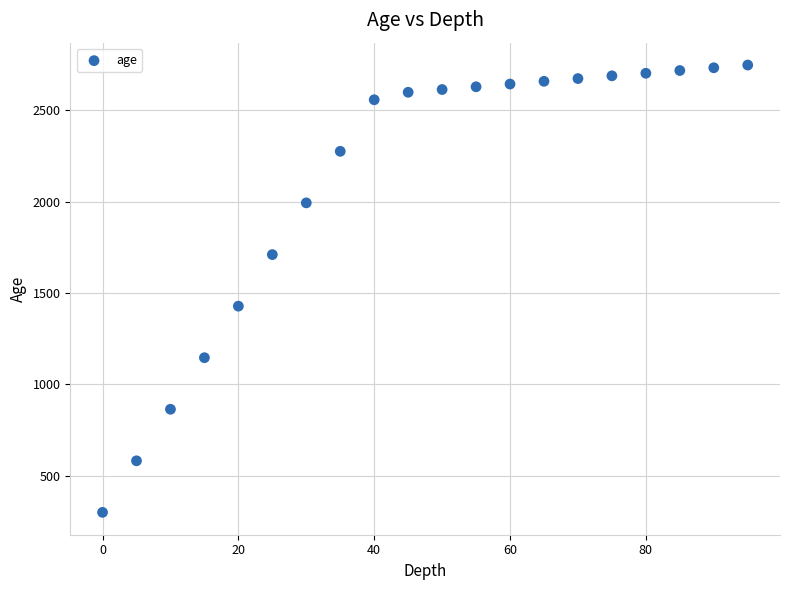

What is the range of Y values (max minus min)?

2447